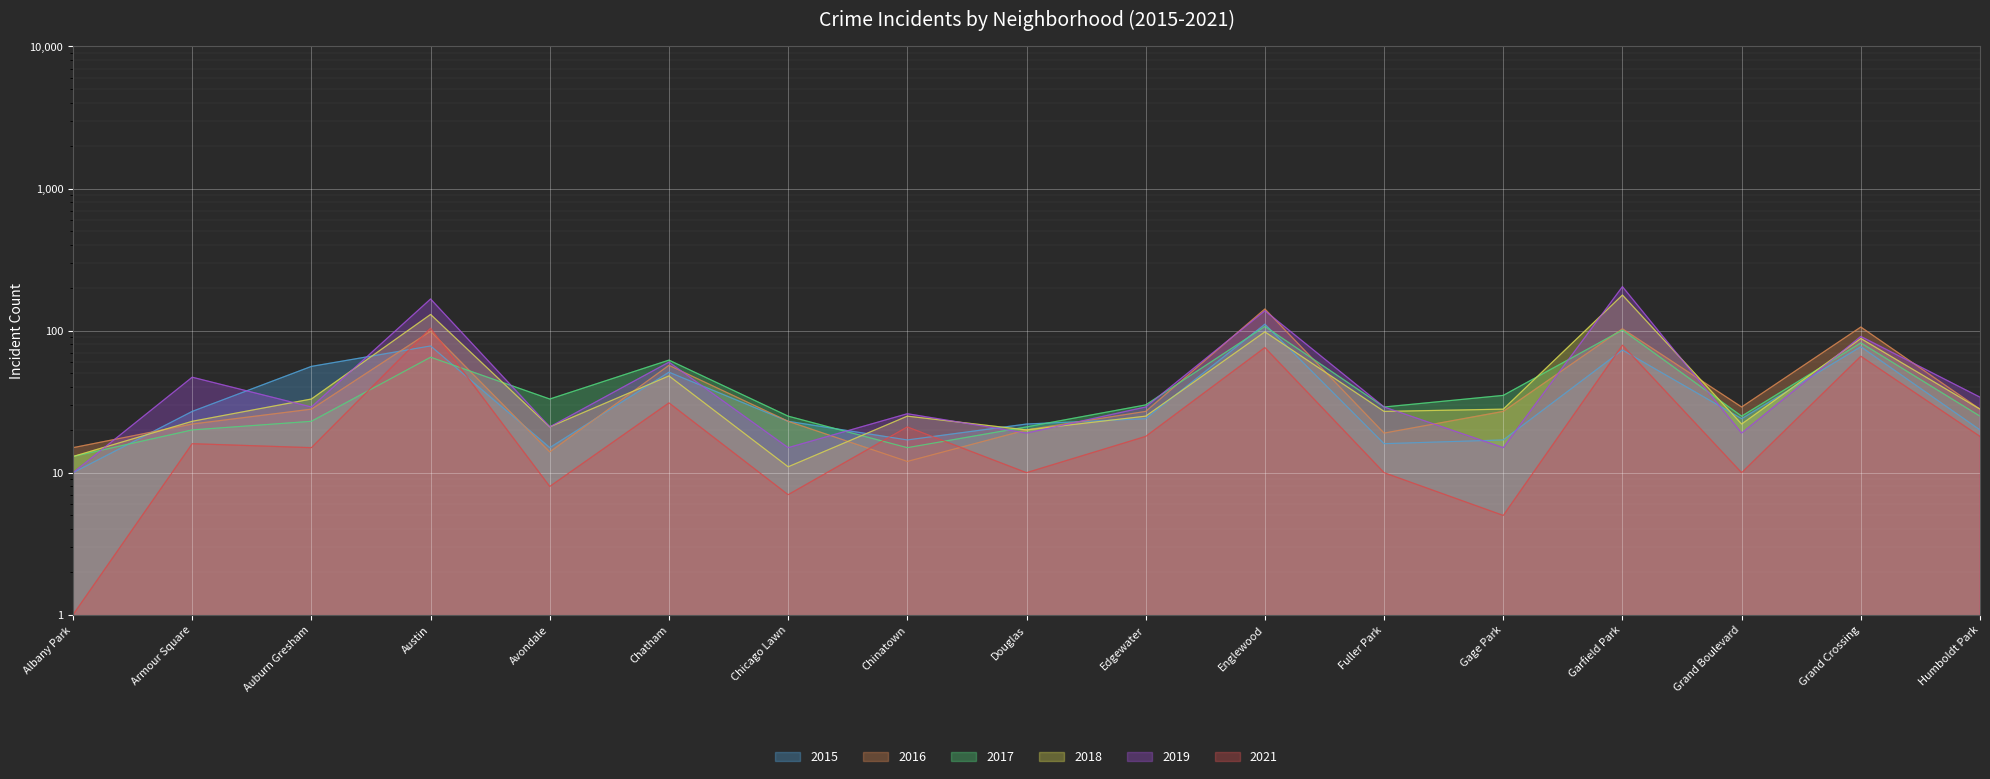

True or false: 2019 has more than 0 points higher than both neighbors.

True